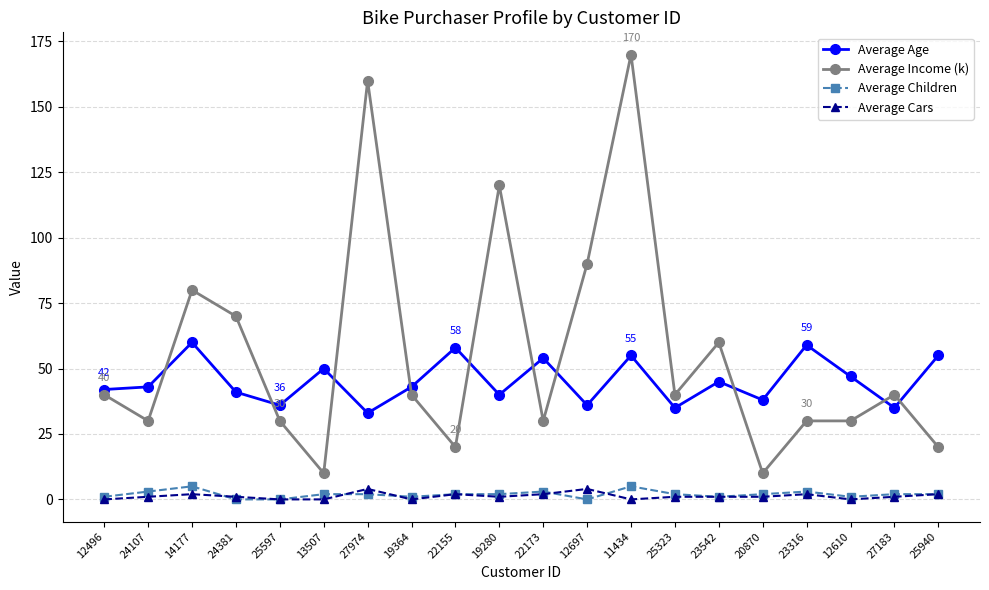

Which series has the largest total across all categories?

Average Income (k)